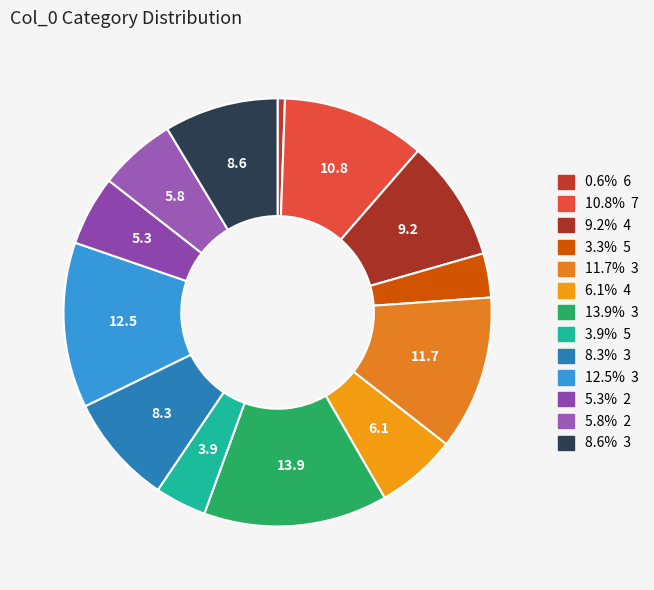

Count the number of slices in the pie.

13